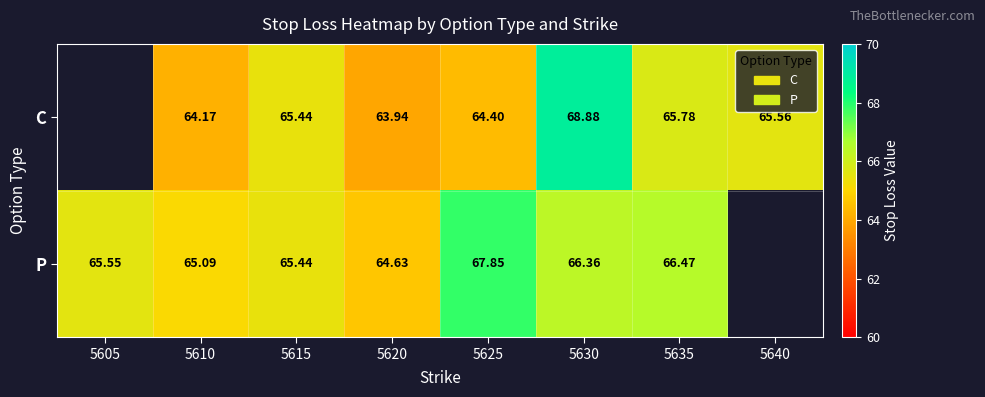

Rank the series at 5635 from lowest to highest value.

C, P